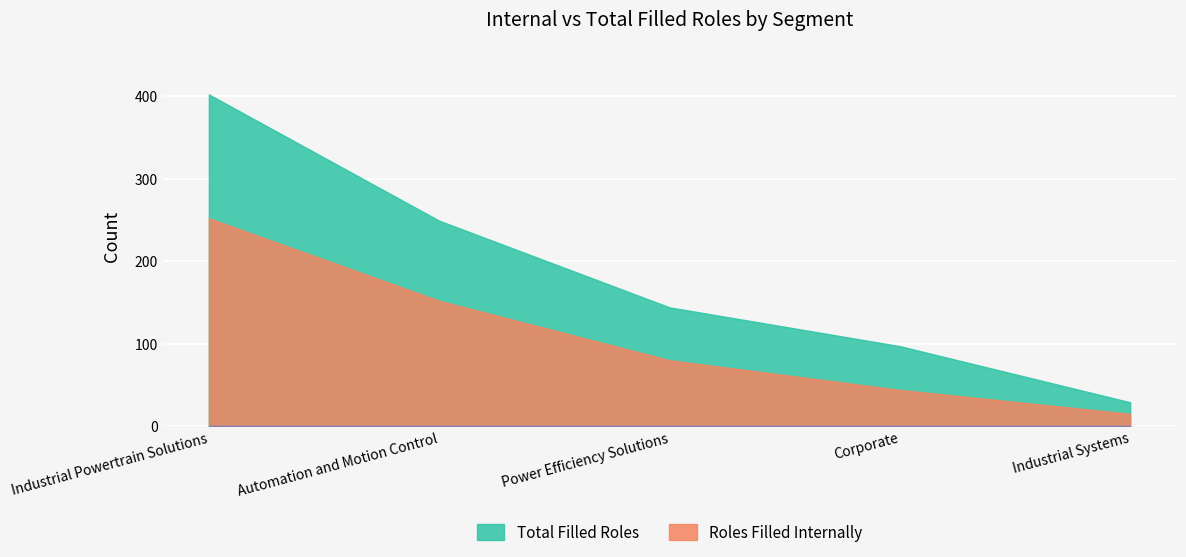

At how many categories does at least one series exceed 282?

1